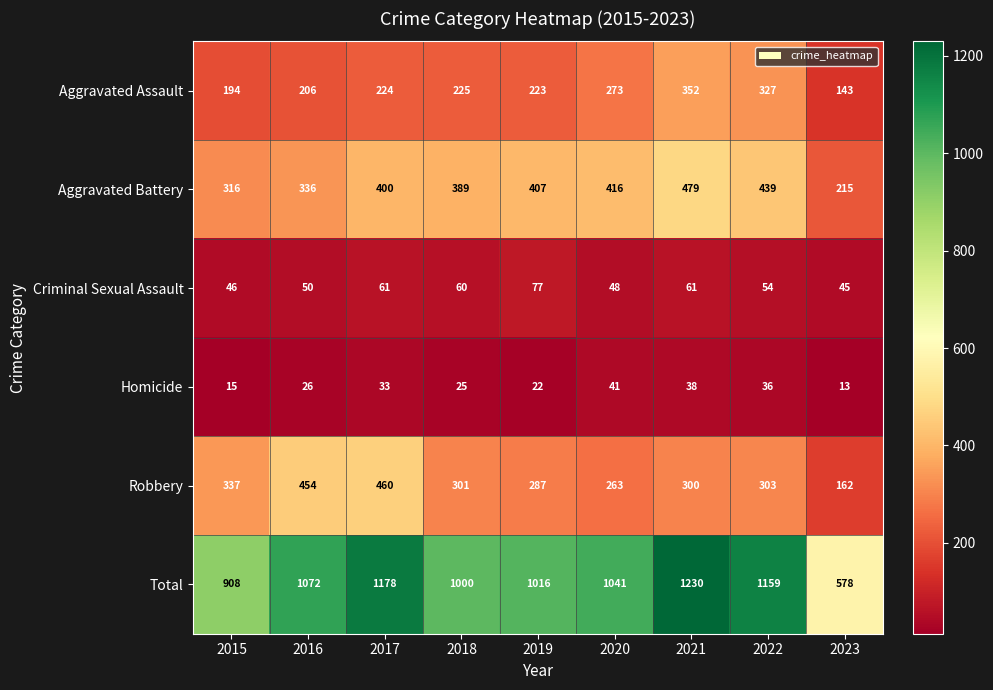

At which label does Aggravated Assault reach its peak?

2021